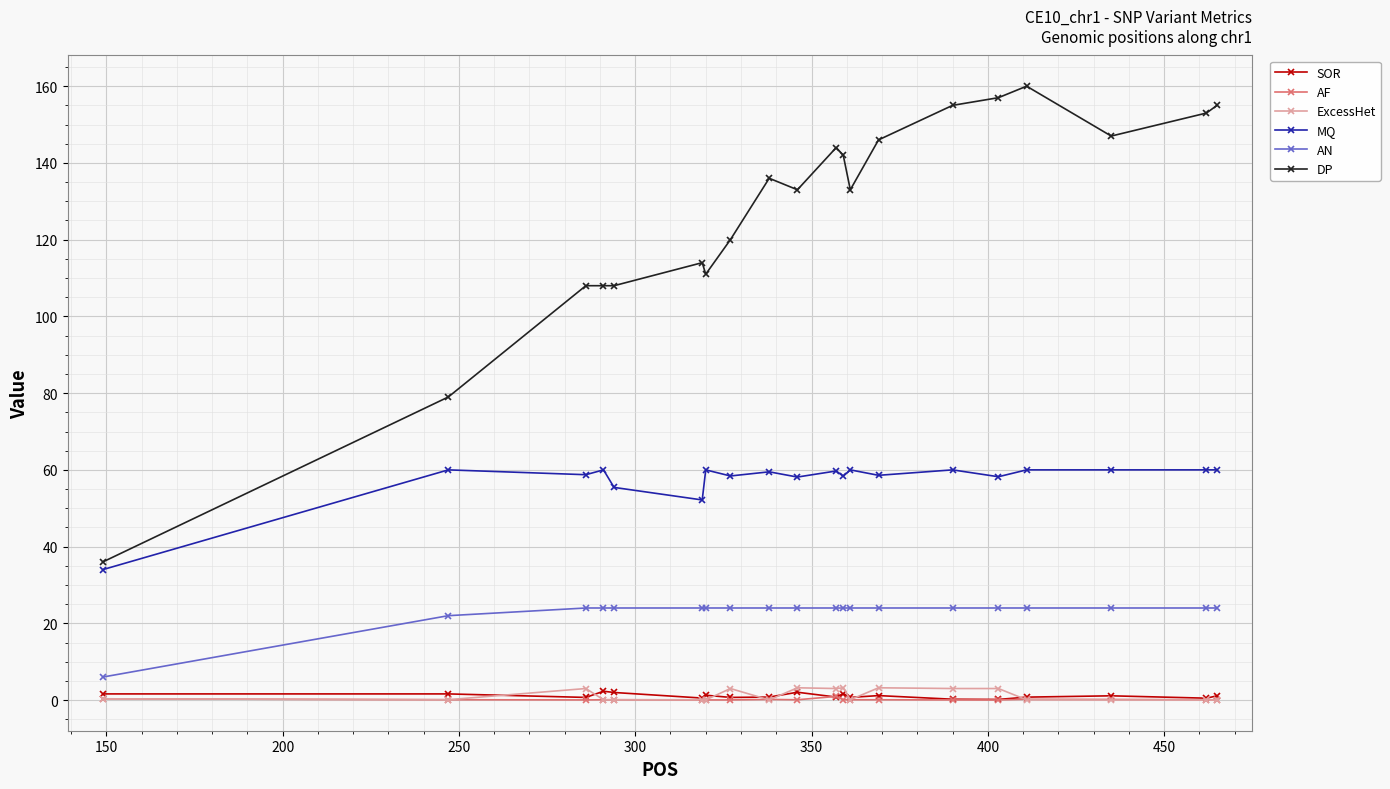

True or false: MQ and AN cross at least once.

False